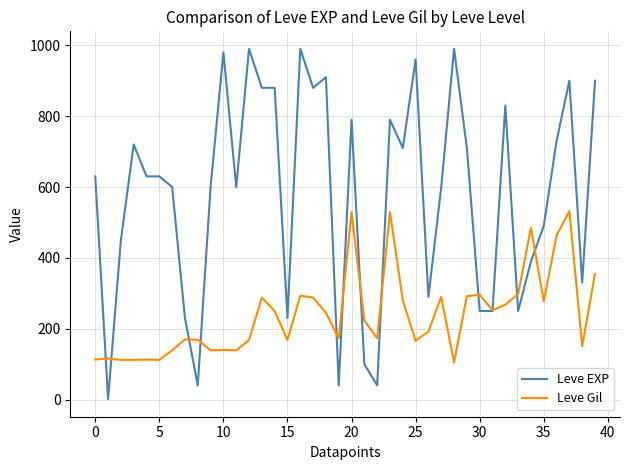

Which series has the largest total across all categories?

Leve EXP